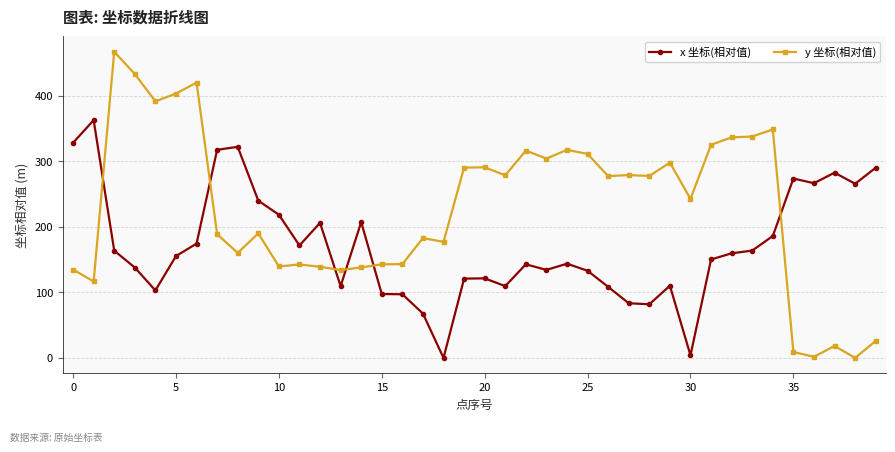

Which series has the widest spread of values?

y 坐标(相对值)